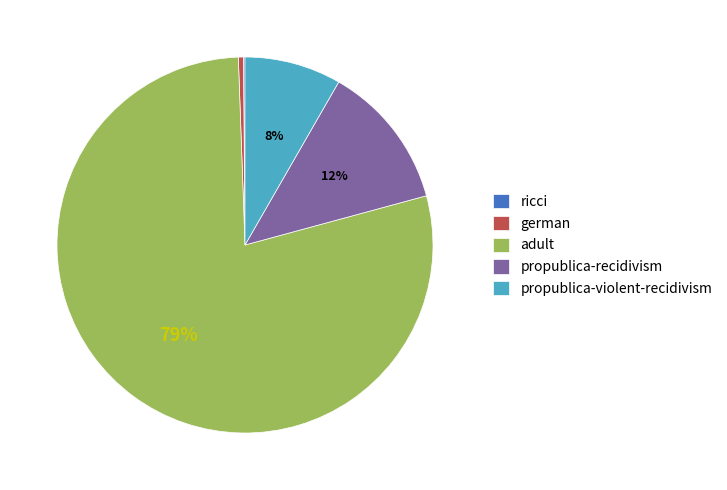

Is there any slice that represents more than half of the pie?

Yes